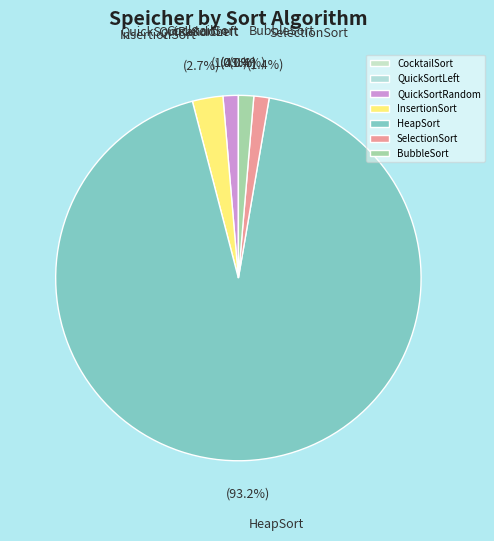

Between InsertionSort and QuickSortRandom, which is larger?

InsertionSort